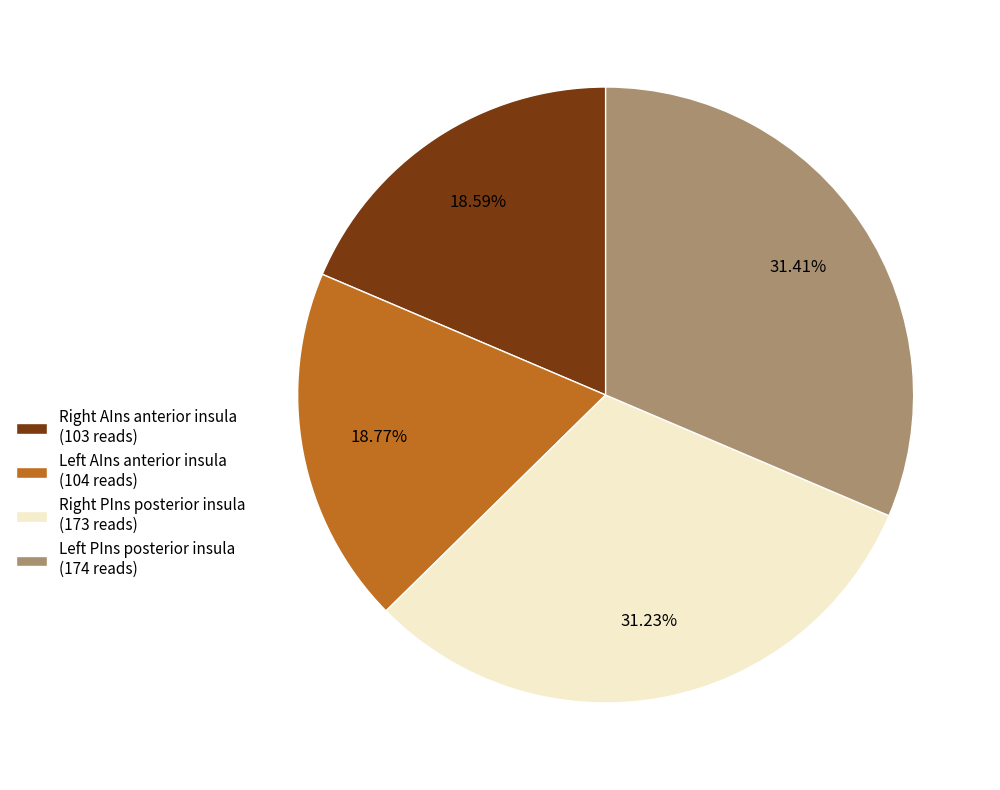

Does any single category account for the majority?

No